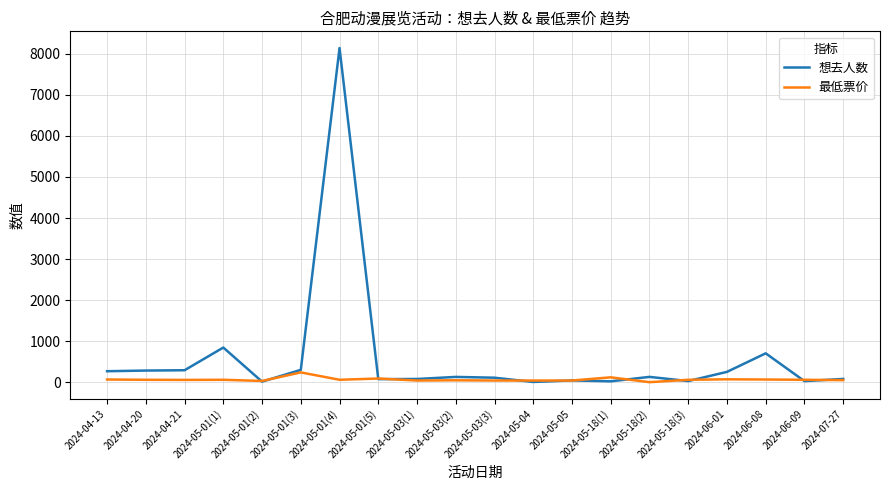

The value of 最低票价 at 2024-05-05 is 40.0. True or false?

True